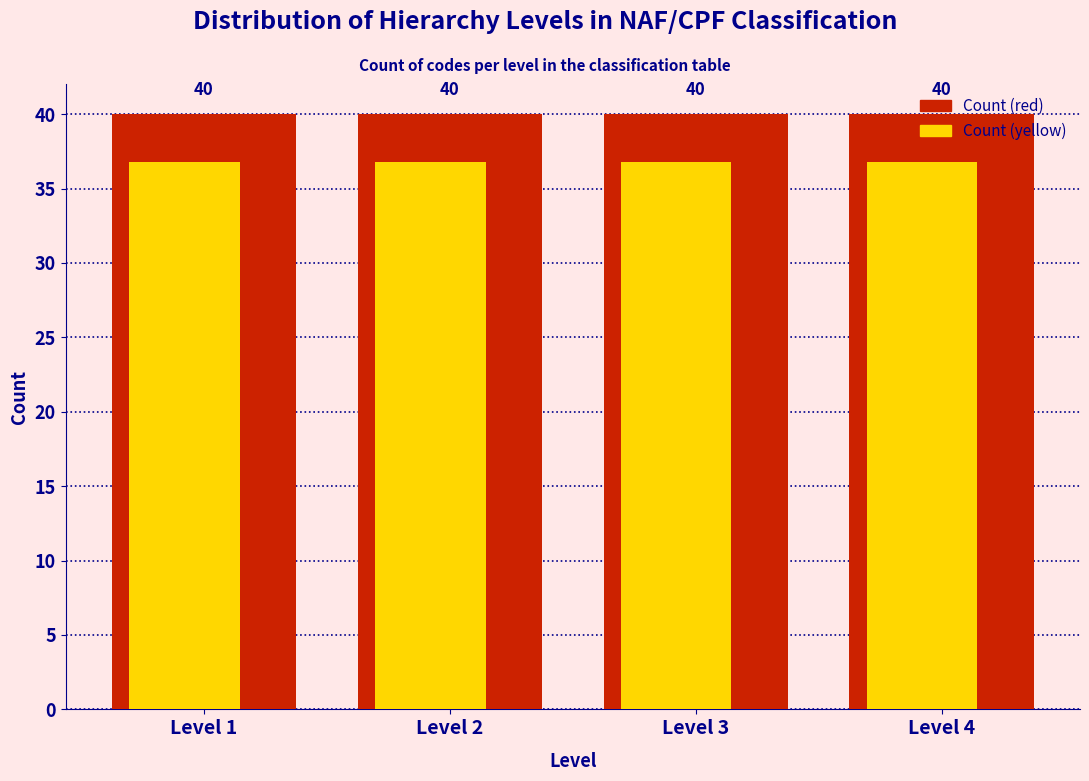

Rank the series by their maximum value, from highest to lowest.

Count (red), Count (yellow)